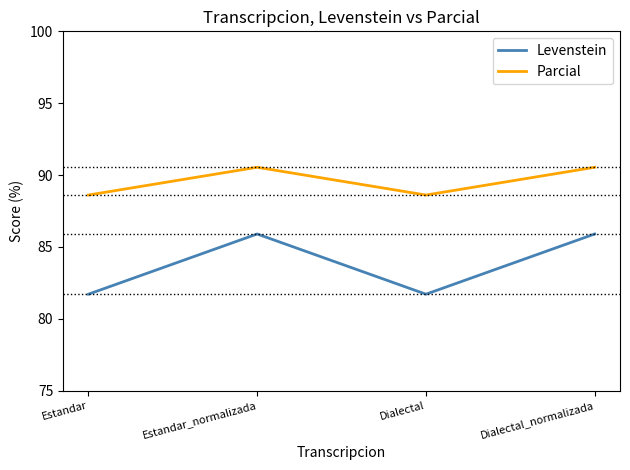

Which series has the largest total across all categories?

Parcial